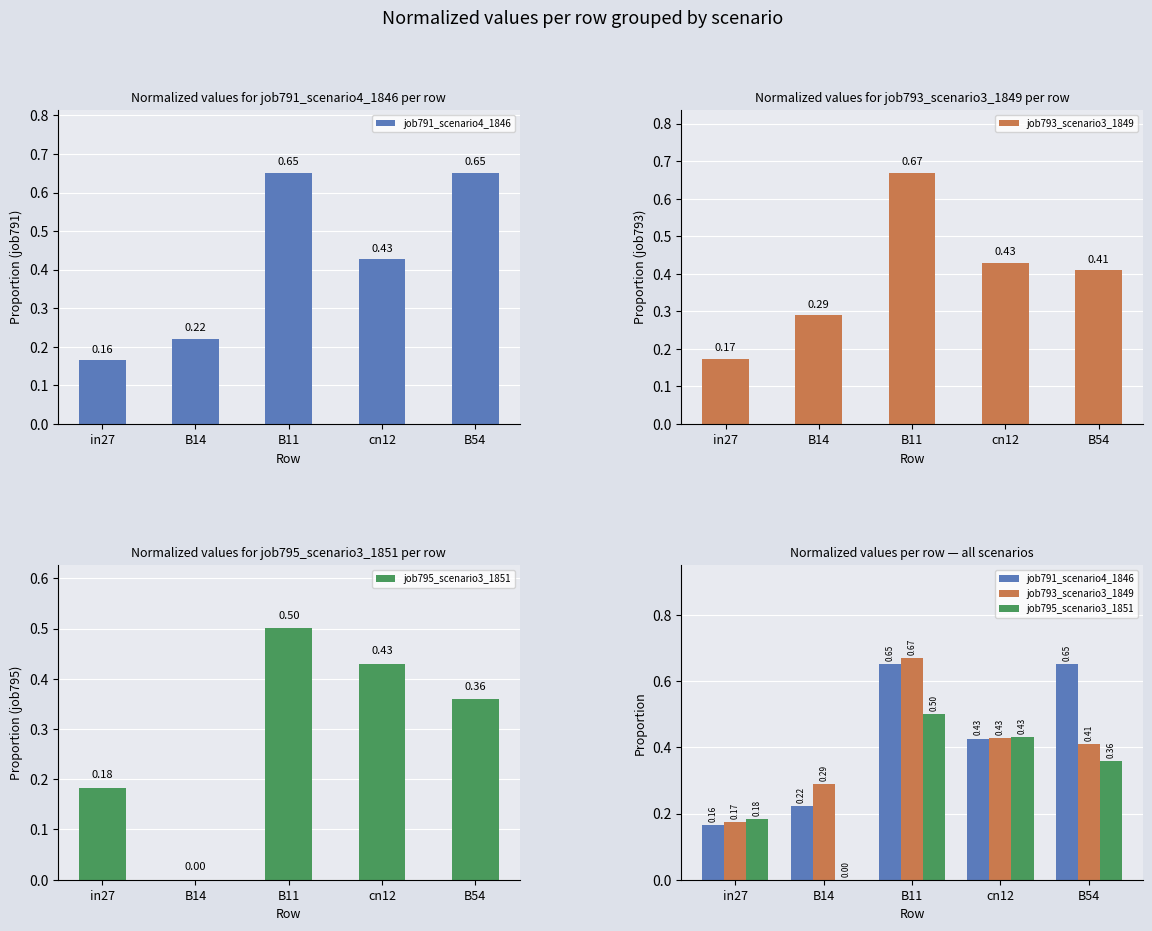

What are all the series names shown in the legend?

job791_scenario4_1846, job793_scenario3_1849, job795_scenario3_1851